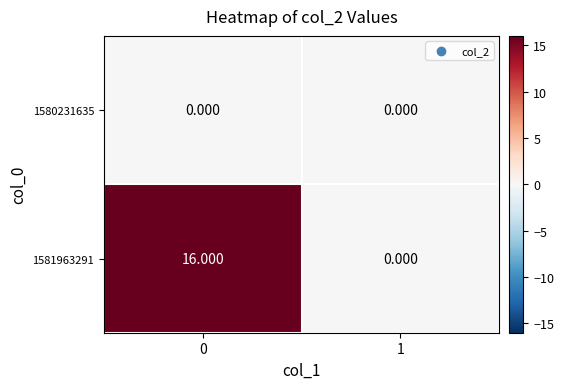

Rank the series by their average value, from lowest to highest.

1580231635, 1581963291